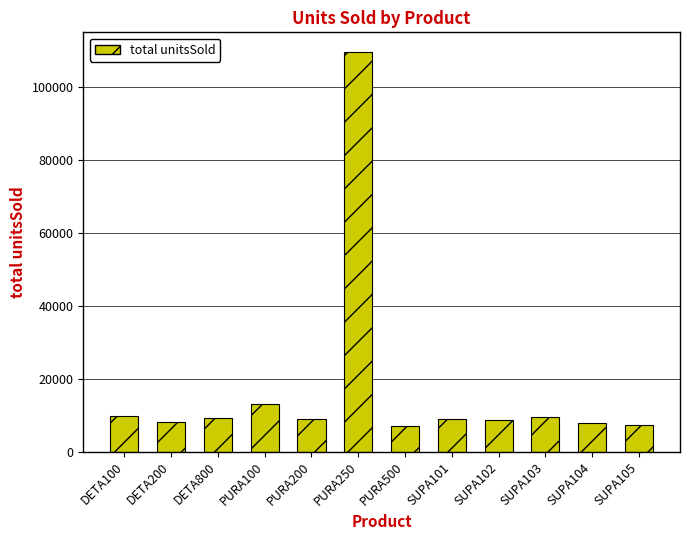

Is it true that the value at PURA250 is 109386?

True